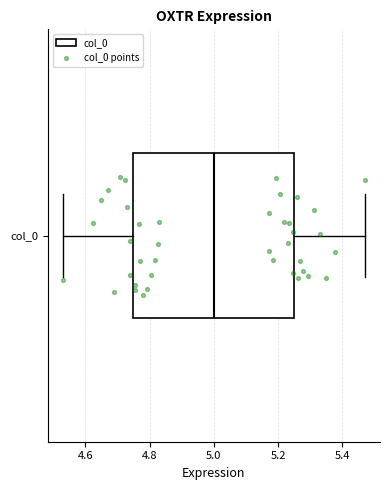

Read this box plot against the x-axis: the position of the median line, the range covered by the box, and the ends of both whiskers. The values are not printed on the chart, so give them approximately, as read against the axis.

median 5.00, box 4.74 to 5.26, whiskers 4.54 to 5.46